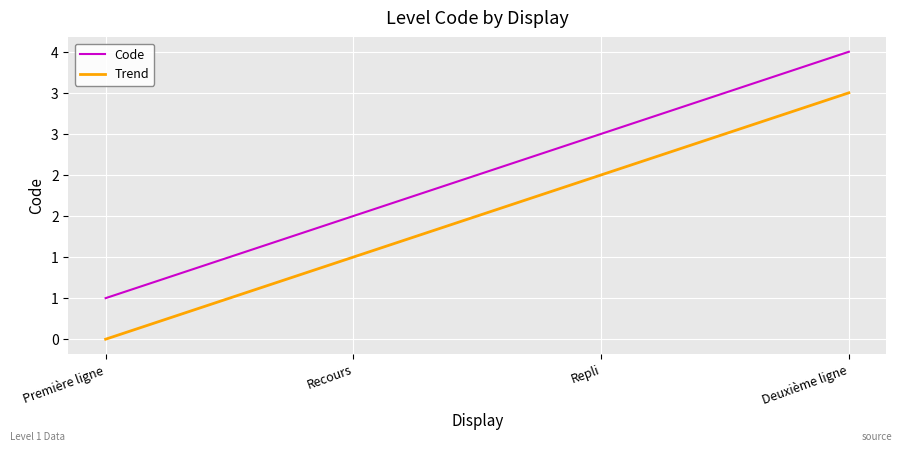

At which label is Trend closest to 2?

Recours